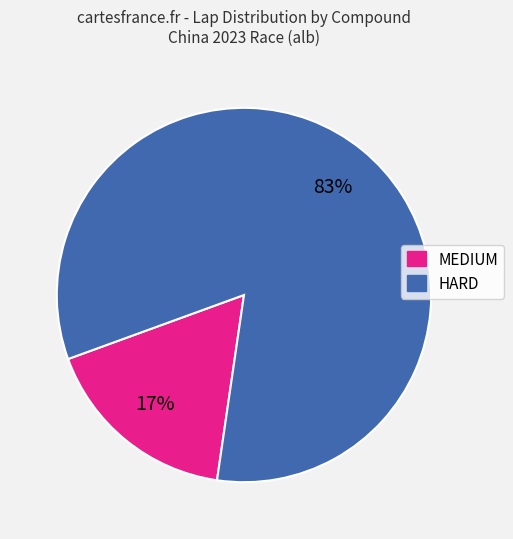

Is there any slice that represents more than half of the pie?

Yes